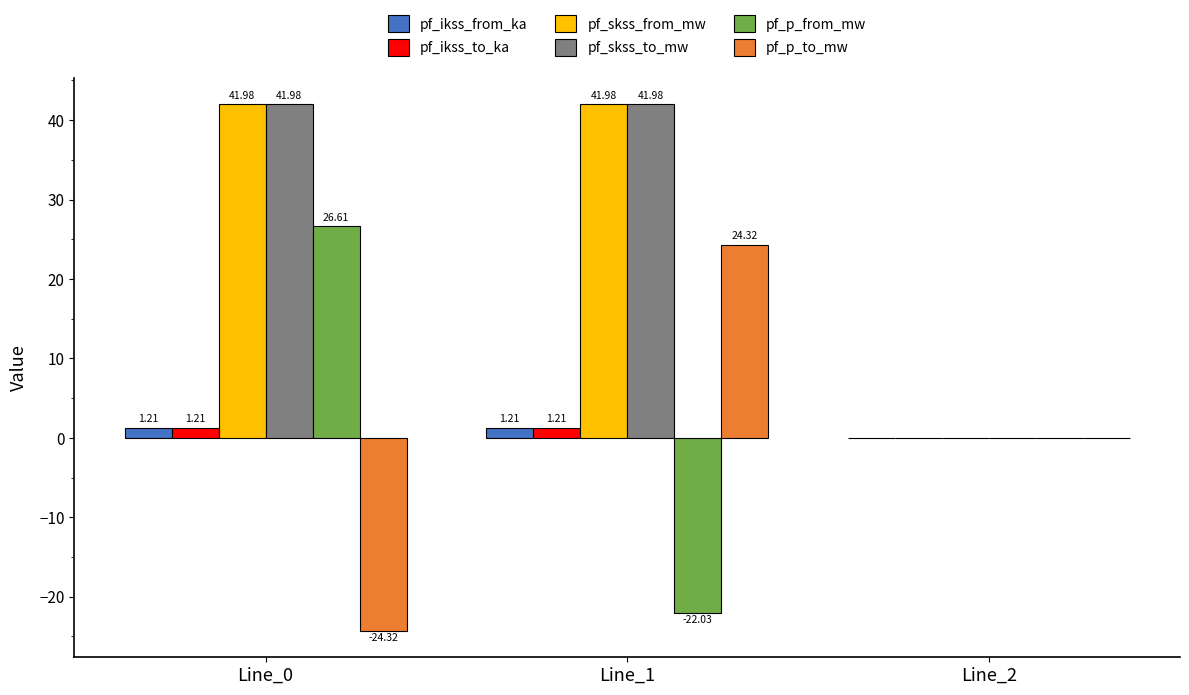

Is the value of pf_p_to_mw at Line_0 greater than the value of pf_ikss_from_ka at Line_2?

No